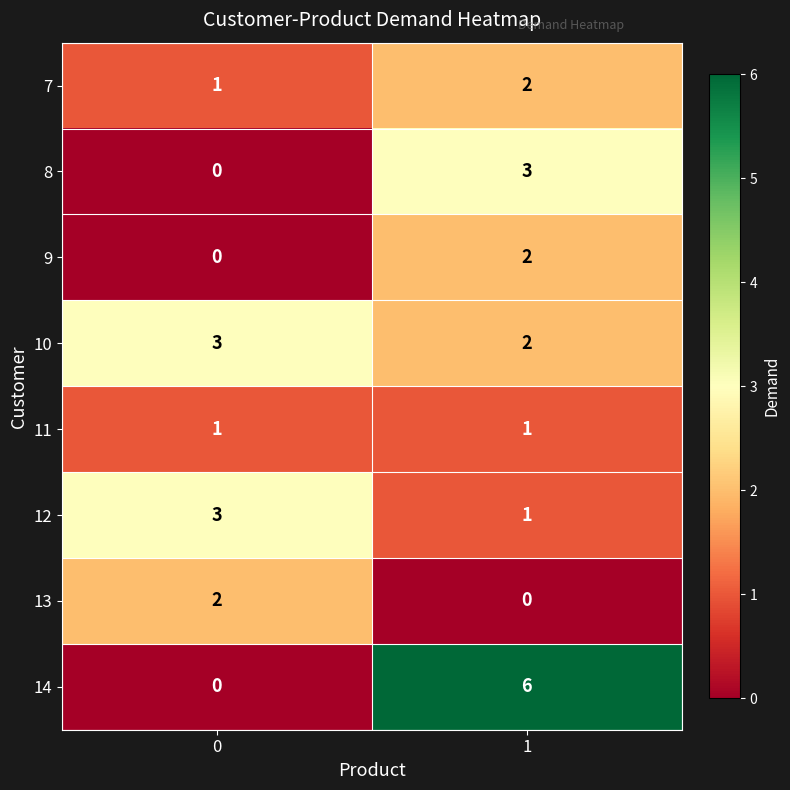

Count the number of categories in the chart.

2